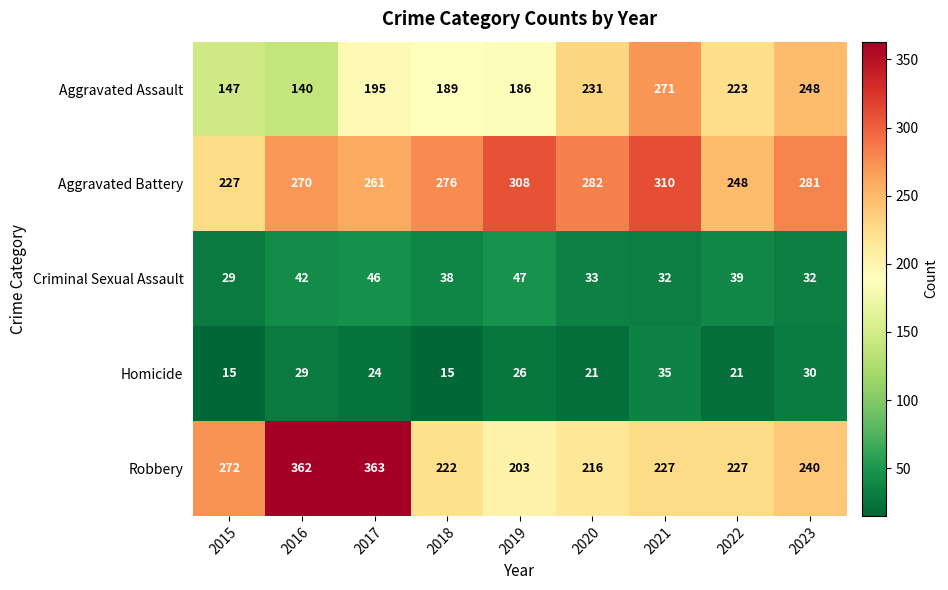

What is the sum of all Homicide values?

216